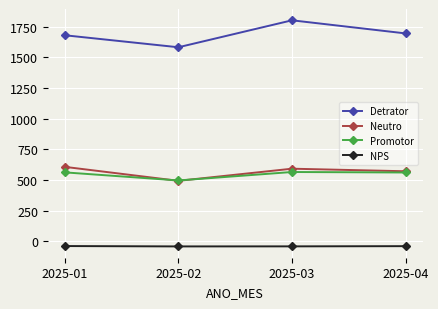

Is this an area chart (filled region under the line)?

No